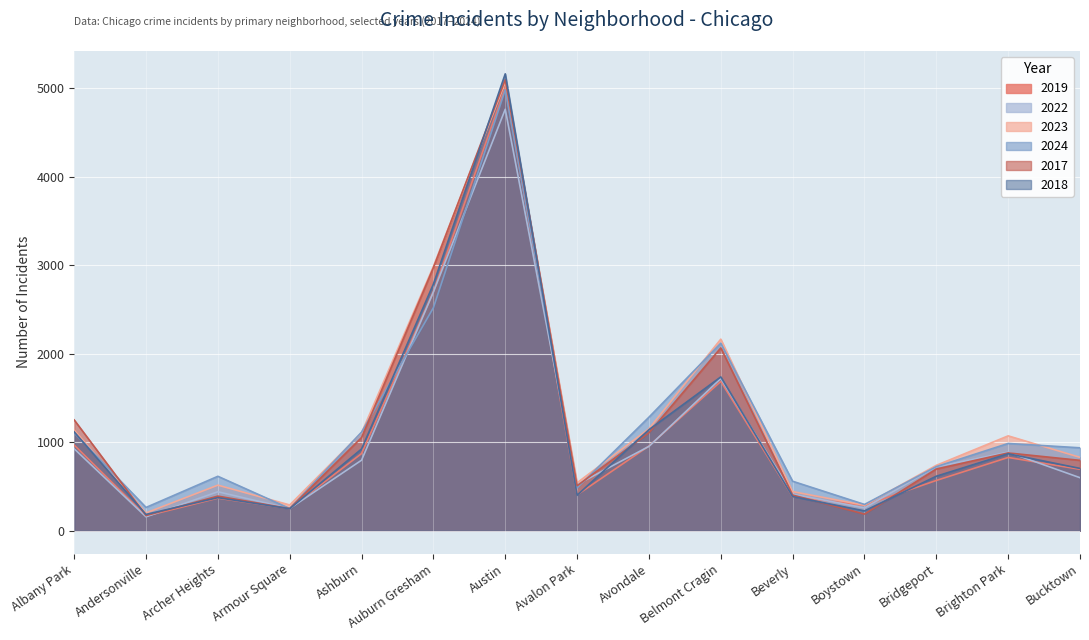

What are all the series names shown in the legend?

2019, 2022, 2023, 2024, 2017, 2018